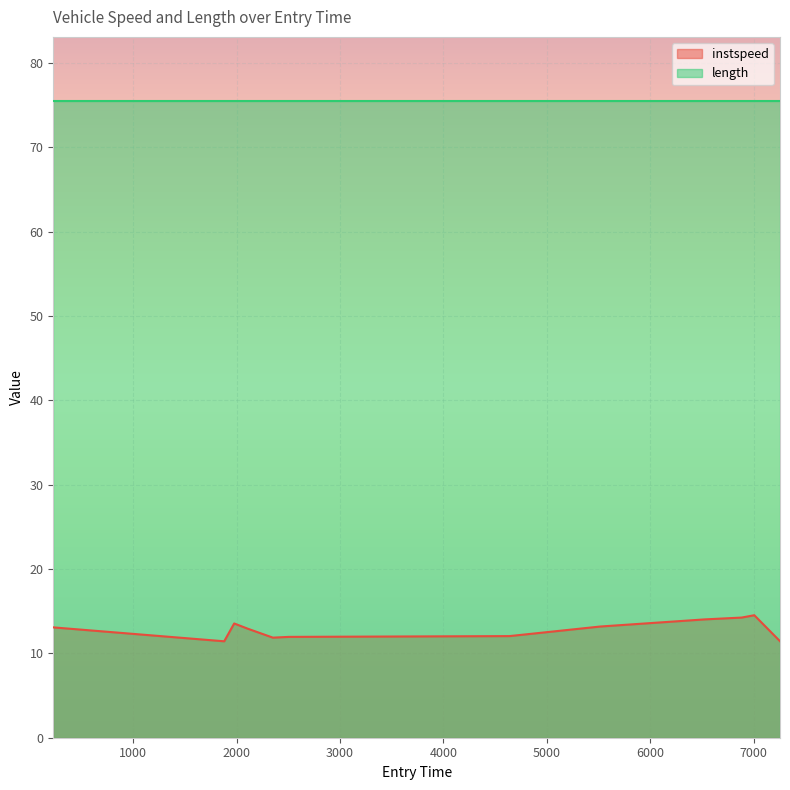

Reading right to left, list all the values displayed in this chart.

7254.161697136998=11.4	7005.6437884254065=14.5	6883.538370788204=14.2	6525.257280422461=14.0	5515.40756754976=13.2	4638.657946449746=12.1	2504.546254915801=12.0	2351.3447464328174=11.9	2107.7235532873156=12.9	1977.3593180480118=13.5	1880.9088522203788=11.4	228.5178028523073=13.1